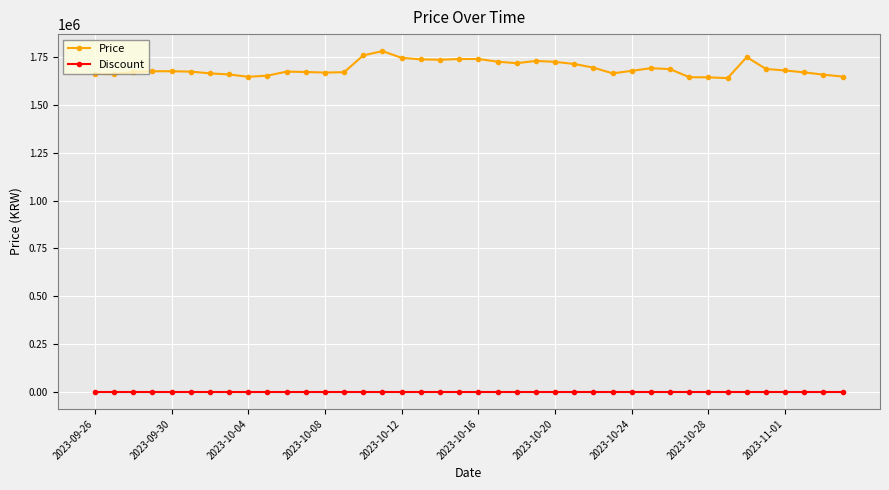

What is the highest value of the Price series?

1781000